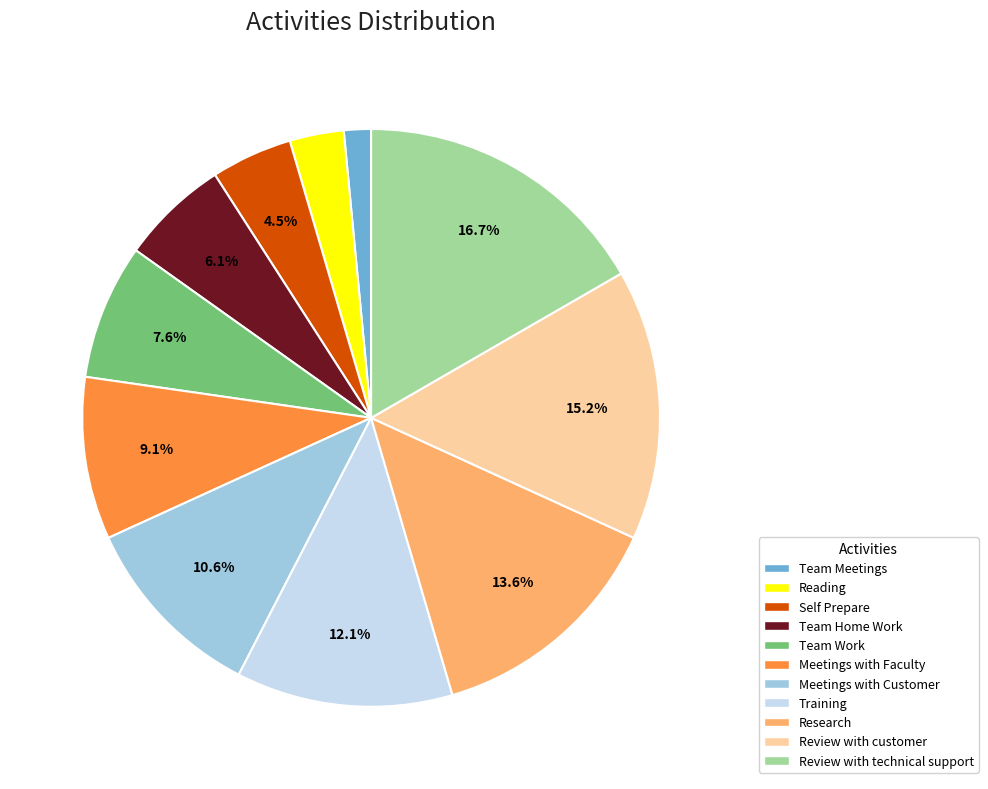

Which has a higher value, Review with technical support or Team Home Work?

Review with technical support